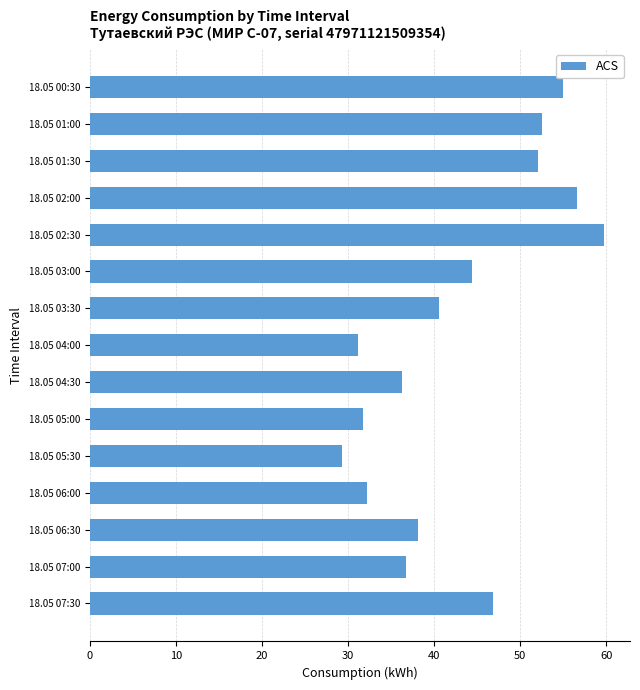

What is the label of the 6th bar from the top?

18.05 03:00